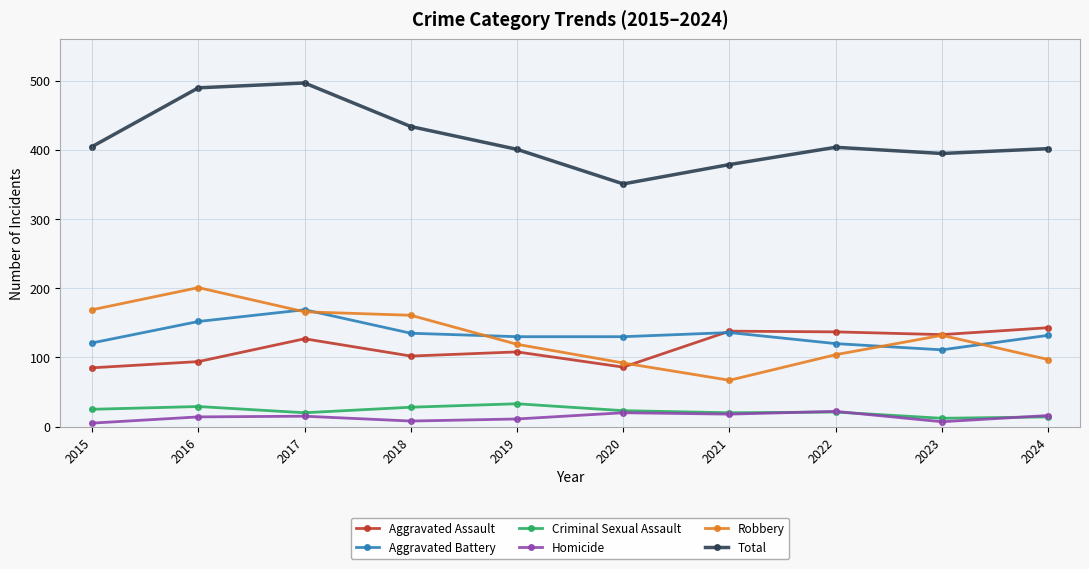

True or false: Aggravated Assault and Criminal Sexual Assault intersect in this chart.

False